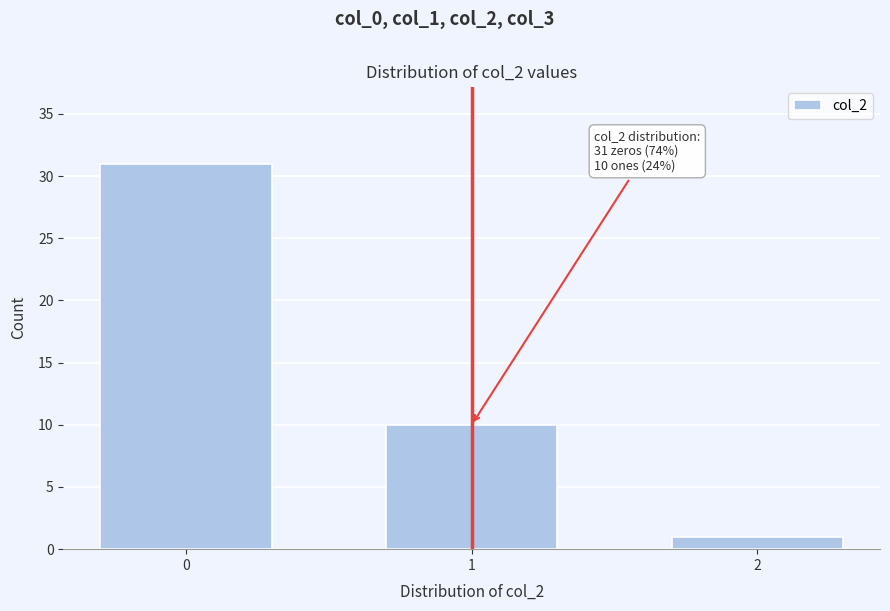

Reading left to right, what are all the values shown in this chart?

0=31	1=10	2=1